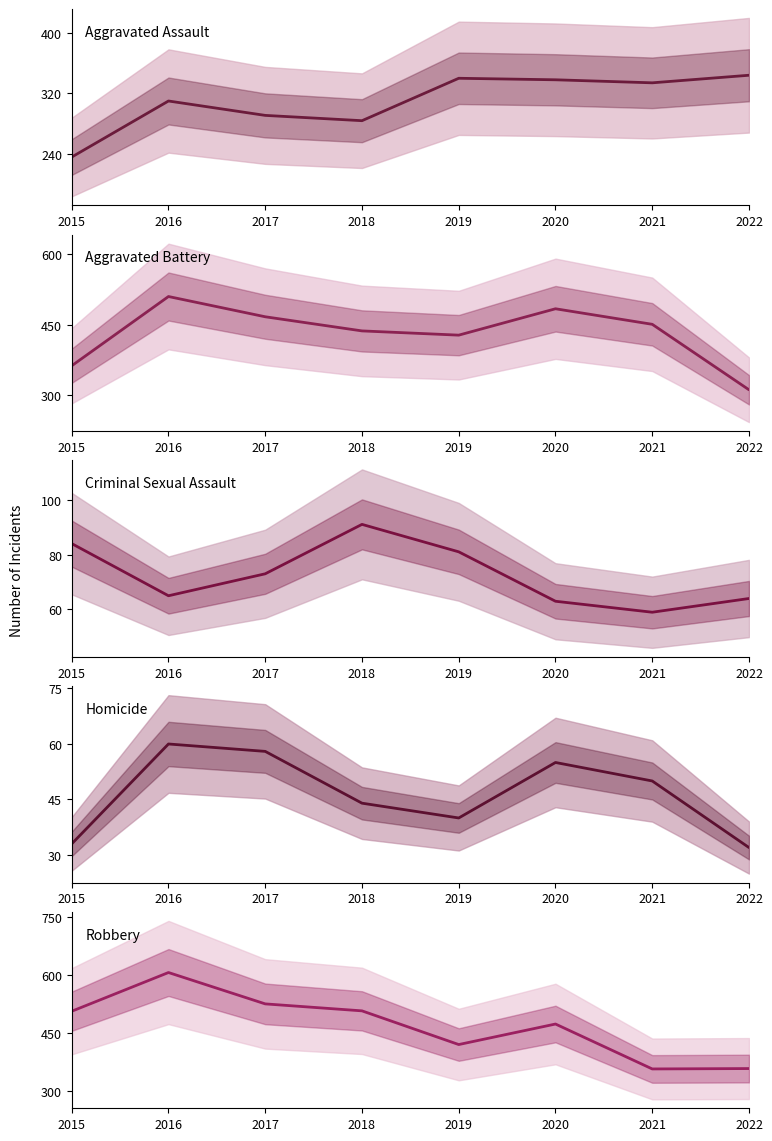

Reading left to right, extract all data points from this chart.

Aggravated Assault: 236	310	291	284	340	338	334	344
Aggravated Battery: 363	510	467	437	428	484	451	312
Criminal Sexual Assault: 84	65	73	91	81	63	59	64
Homicide: 33	60	58	44	40	55	50	32
Robbery: 506	606	525	507	420	473	357	358